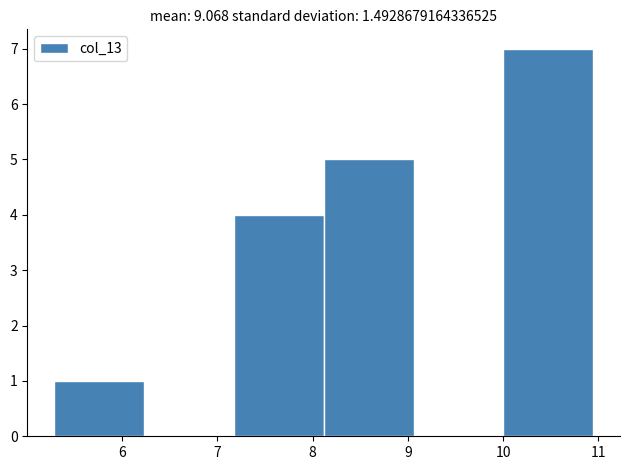

Which range on the x-axis has the tallest bar?

10.0 to 10.9